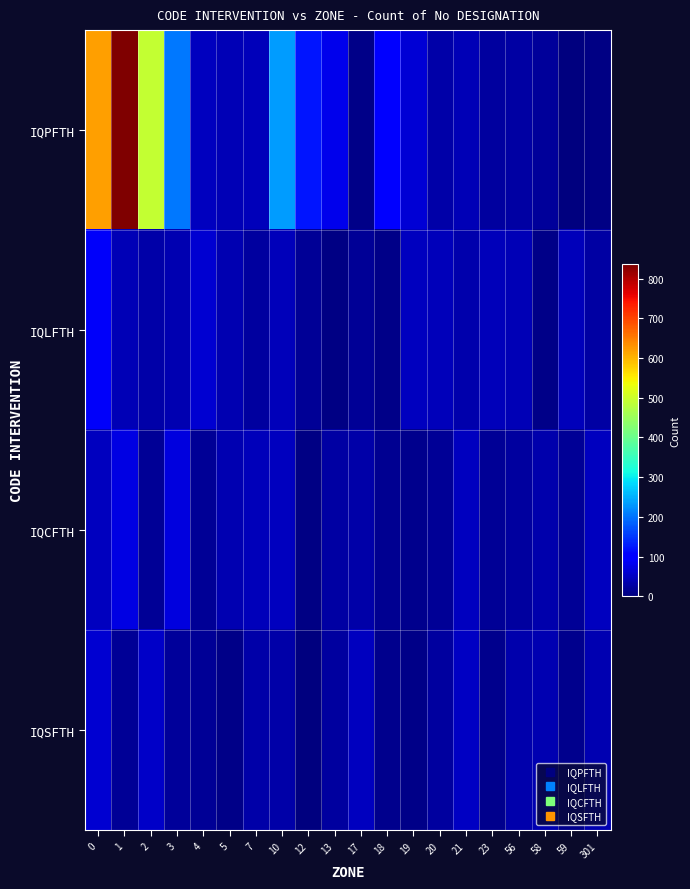

What is the difference between the highest and lowest values at 301?

43.1